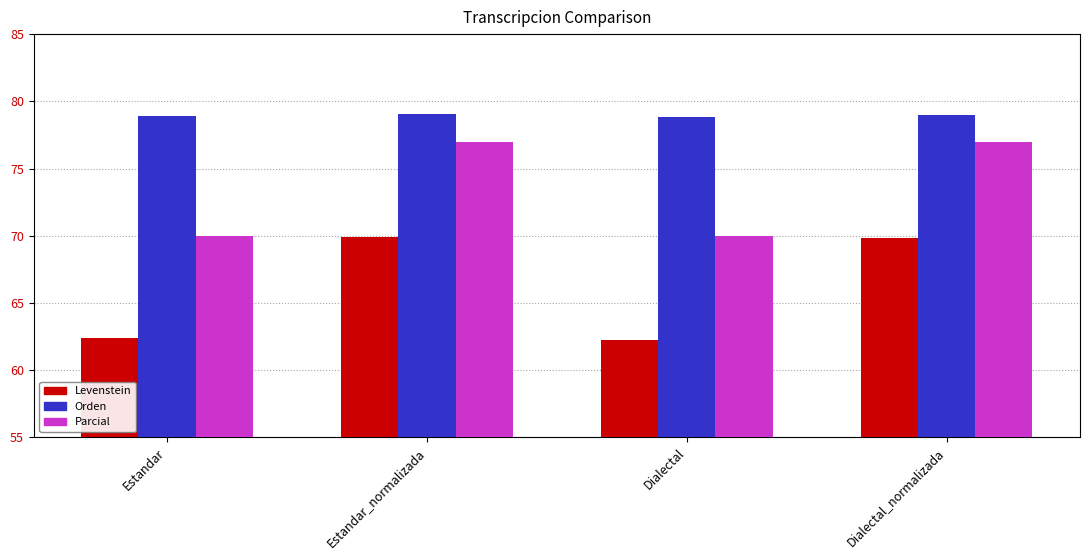

Which series has the widest spread of values?

Levenstein